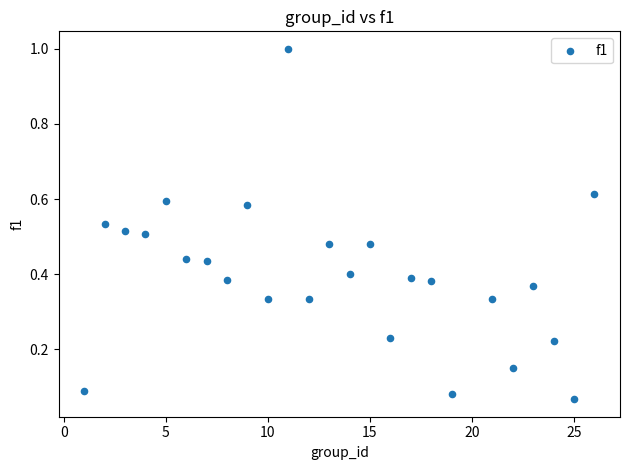

What is the range of X values (max minus min)?

25.0